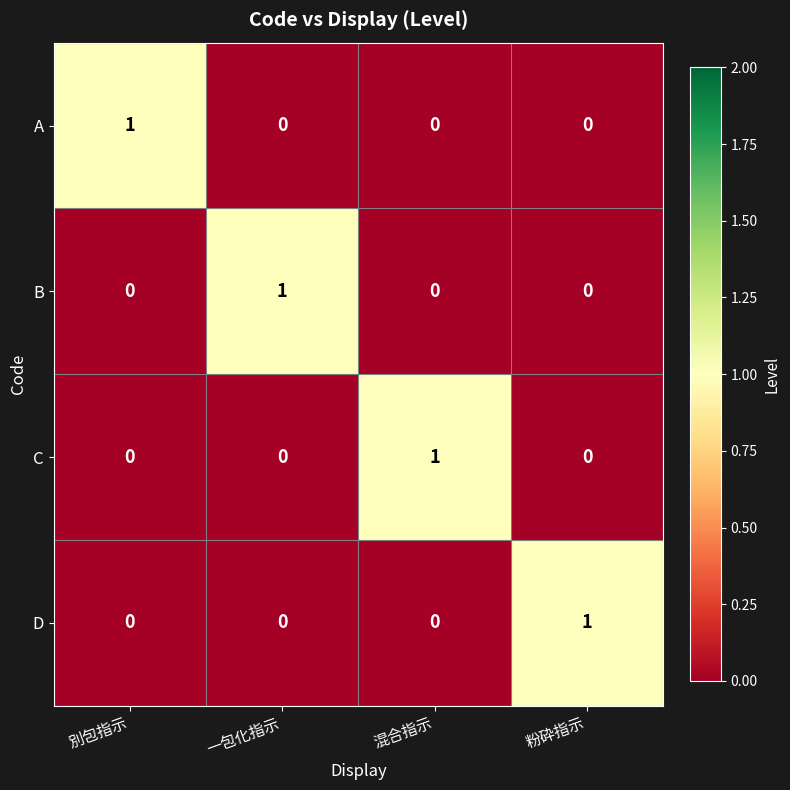

At how many categories does at least one series exceed 0?

4